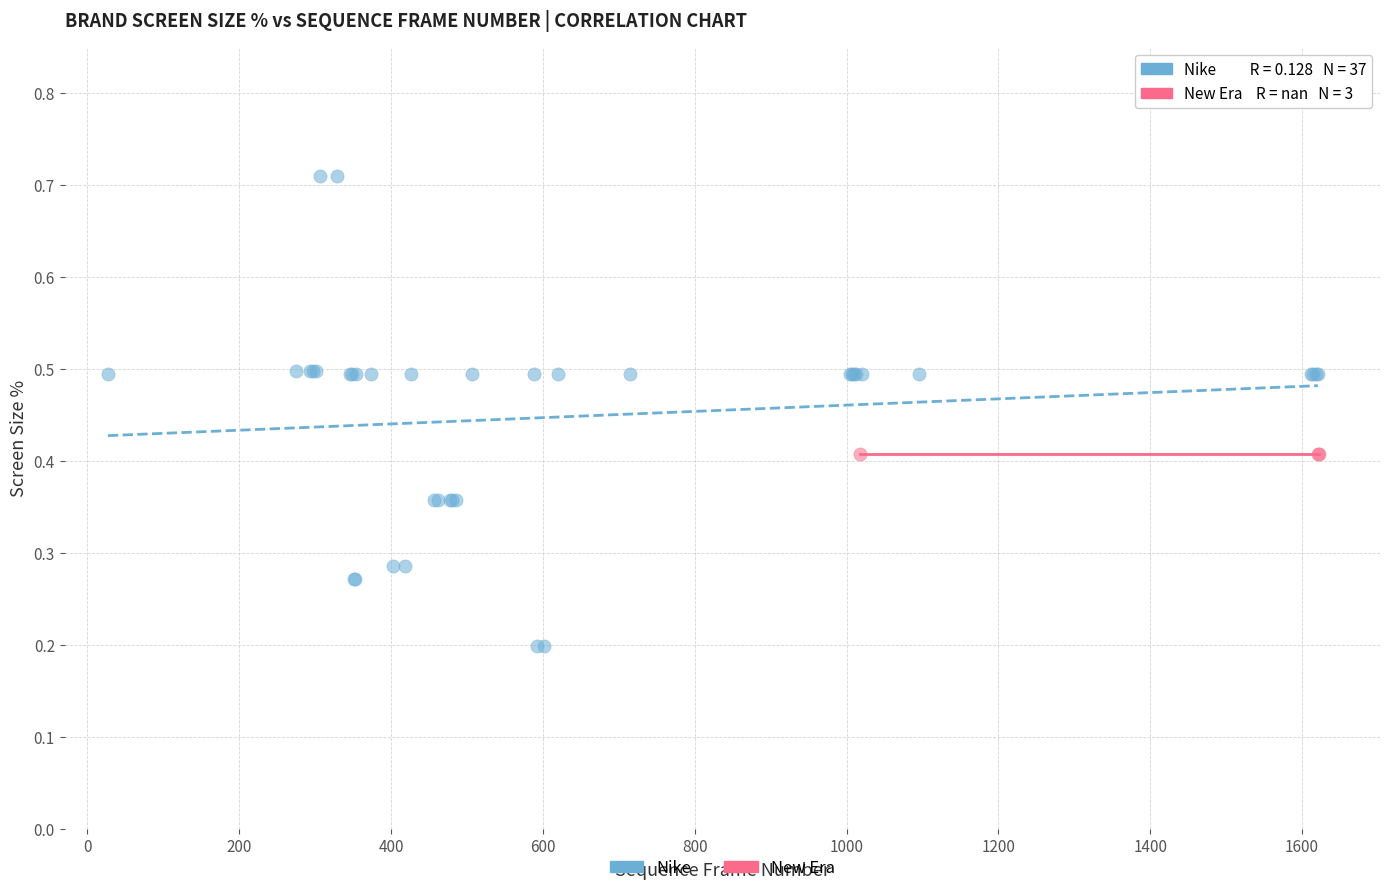

Which series reaches the maximum Y coordinate?

Nike